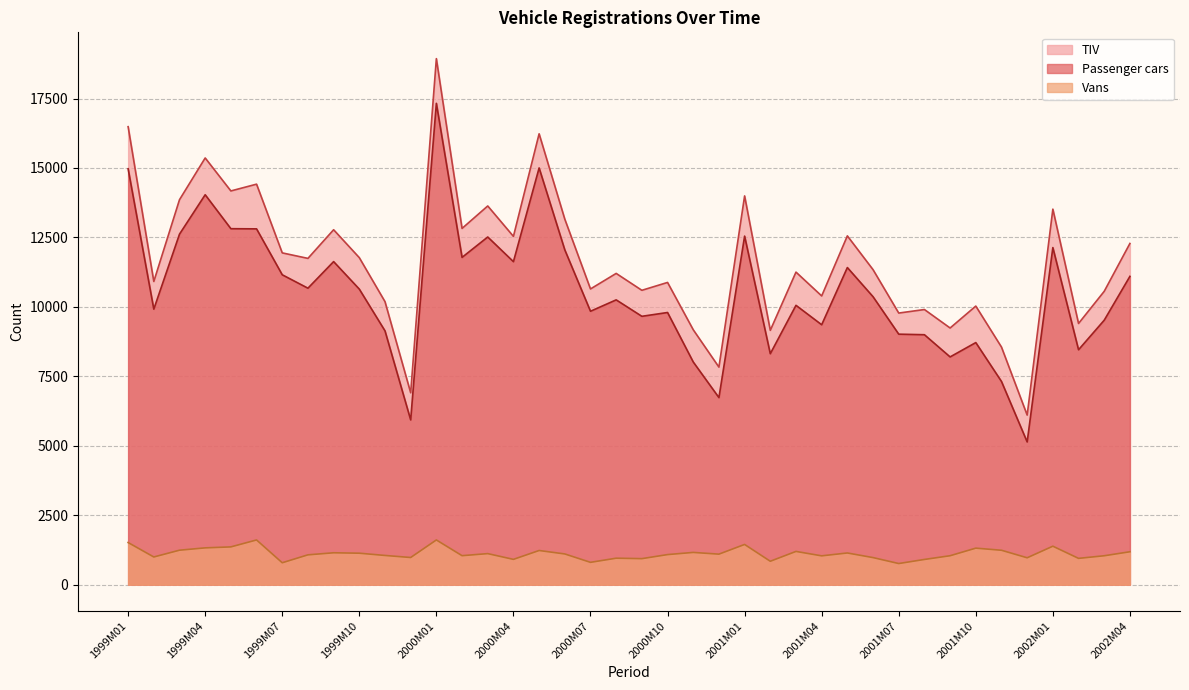

True or false: Vans has a value of 1098 at 2000M12.

True